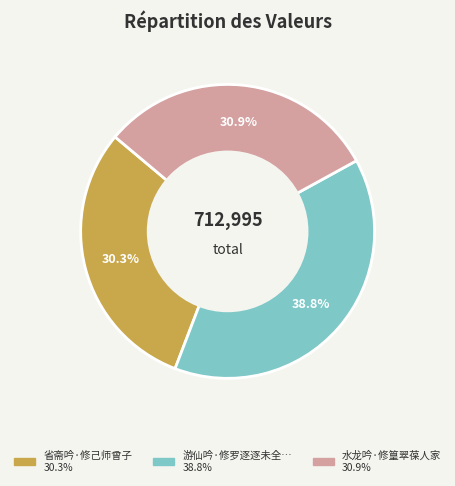

Is there a majority slice in this chart?

No